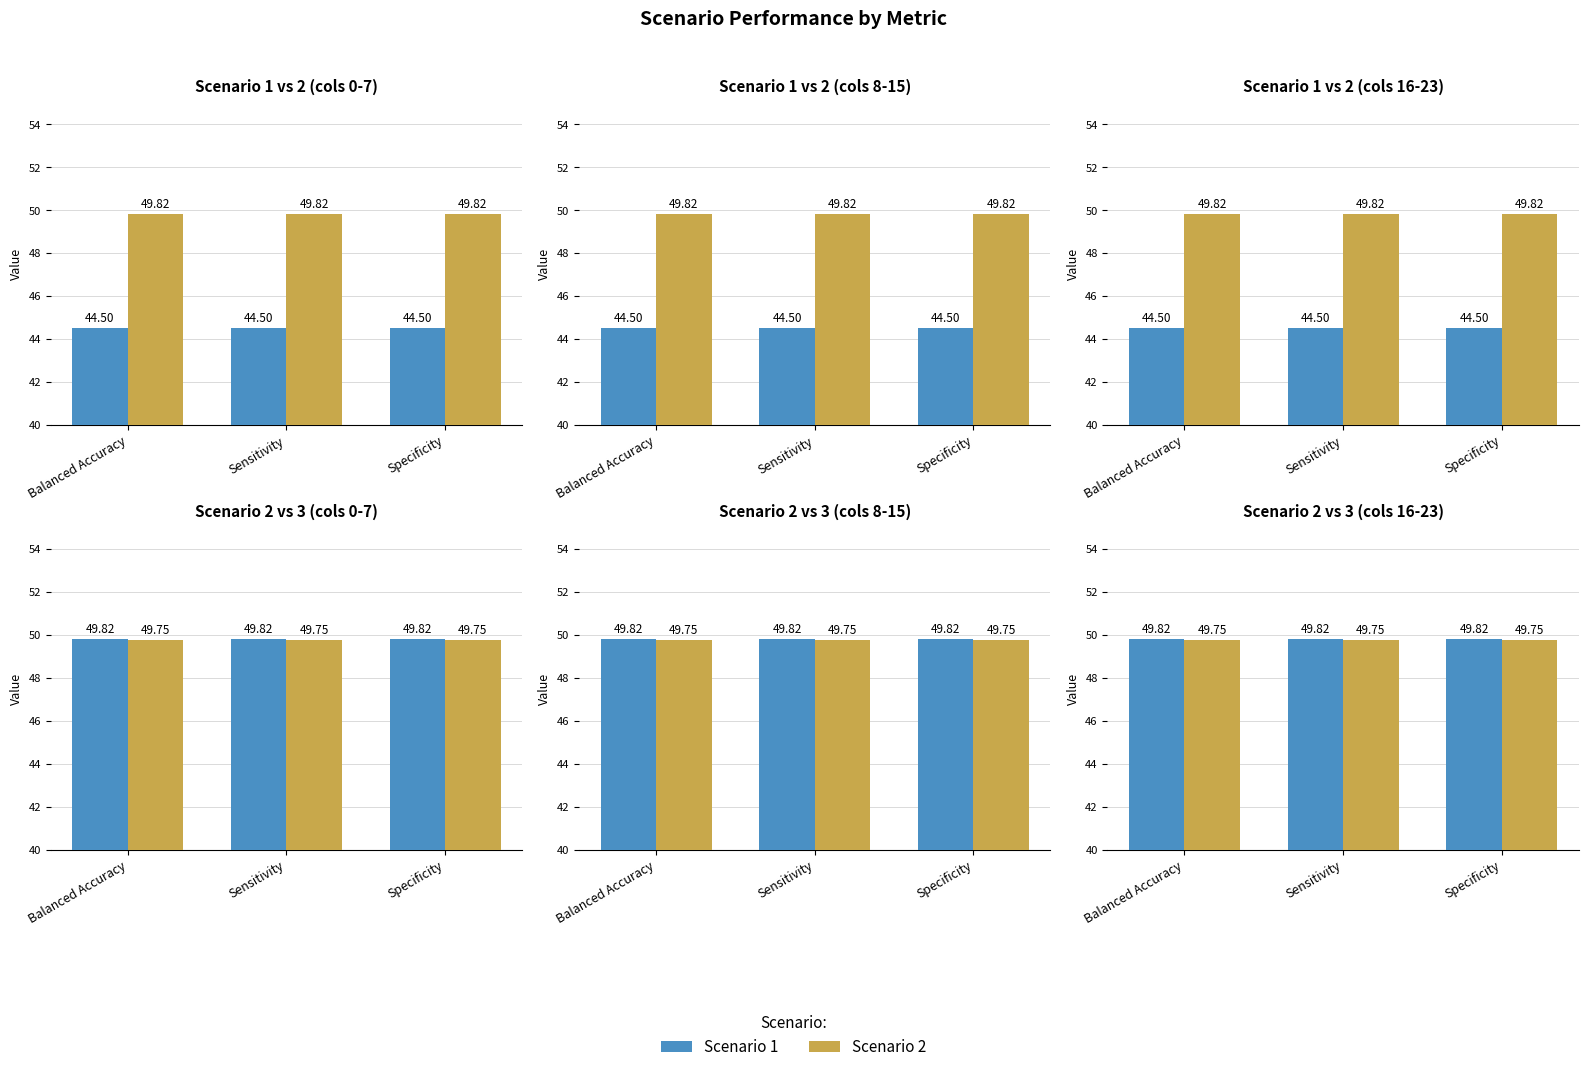

What is the smallest value displayed?

44.5